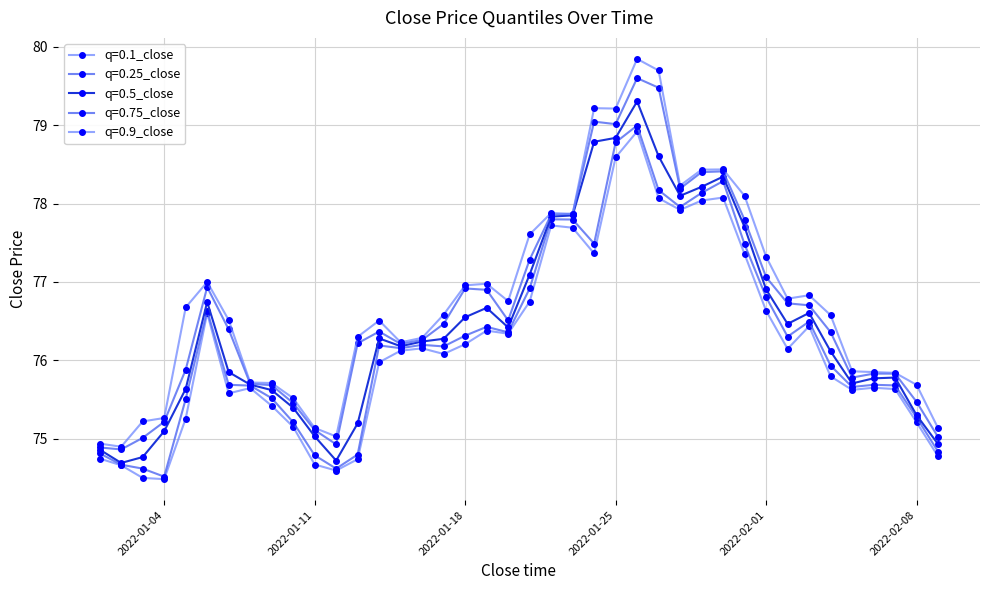

Does the chart have visible grid lines?

Yes